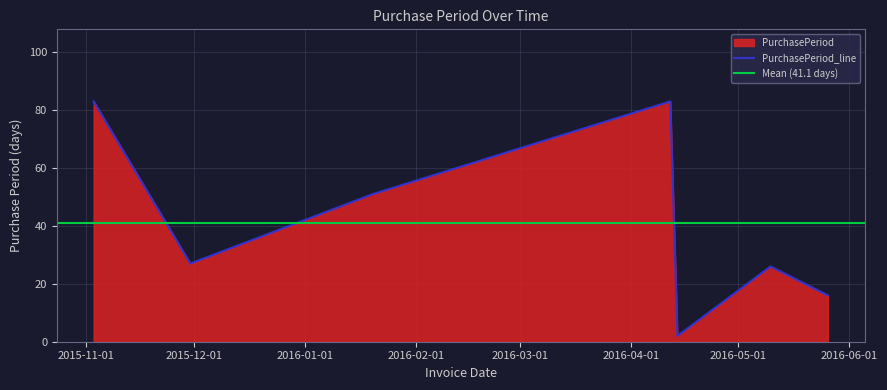

True or false: the data shows 23 at 2016-05-26.

False